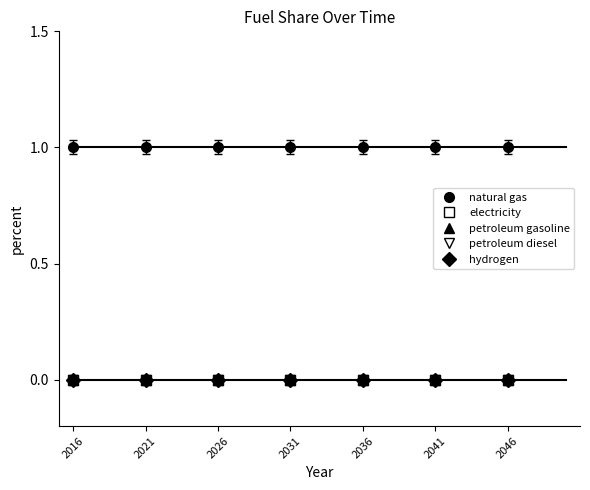

Is this an area chart (filled region under the line)?

No